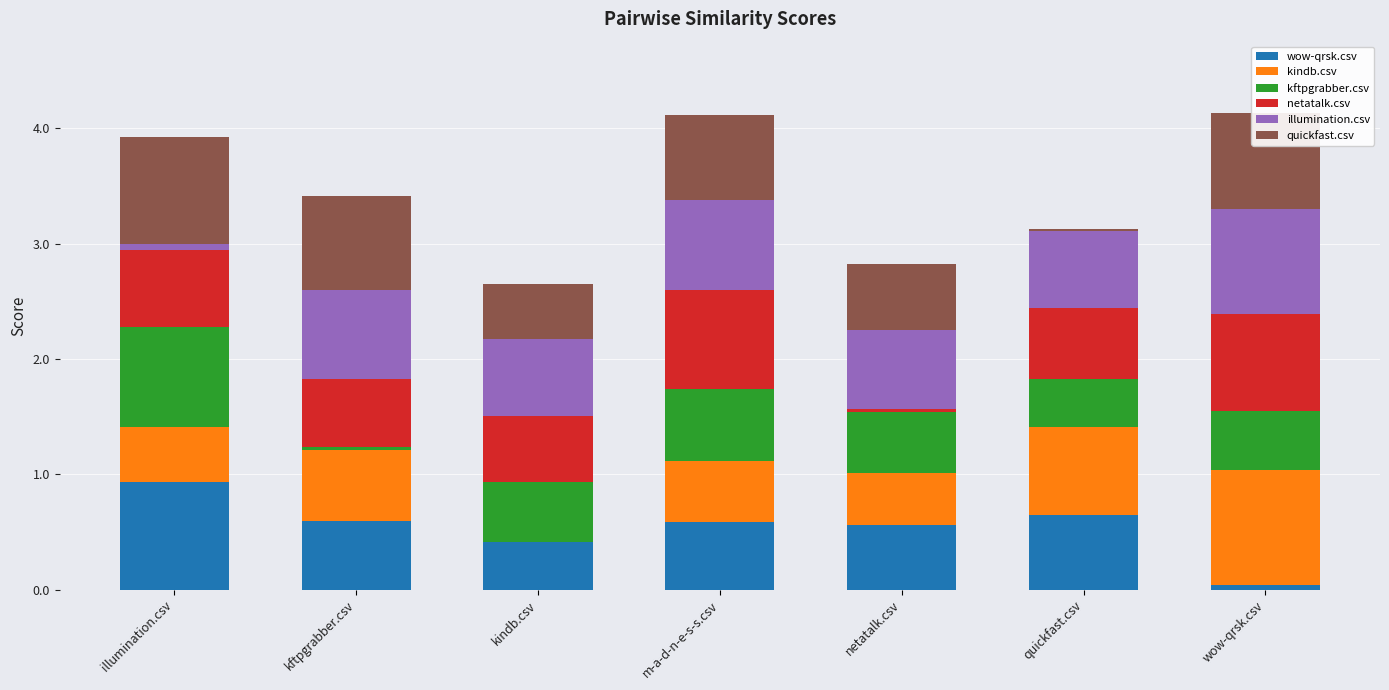

What is the total value across all series at kindb.csv?

2.7